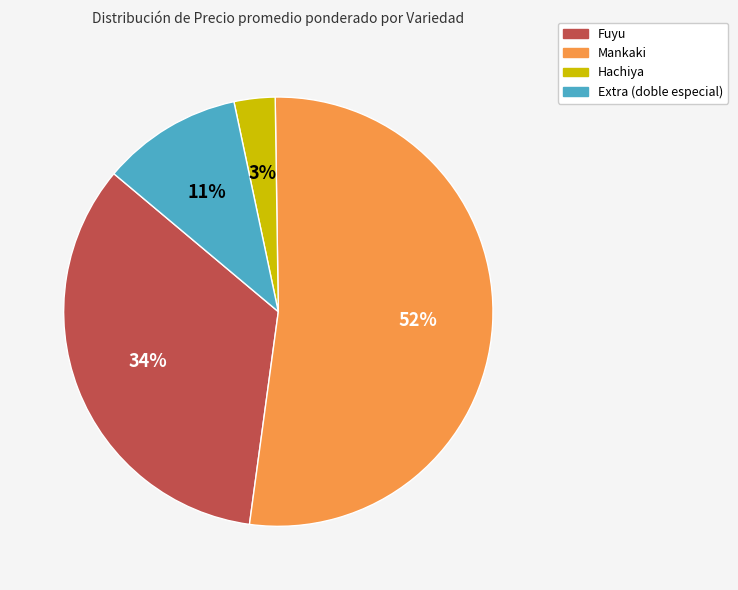

Rank the categories by value from highest to lowest.

Mankaki, Fuyu, Extra (doble especial), Hachiya